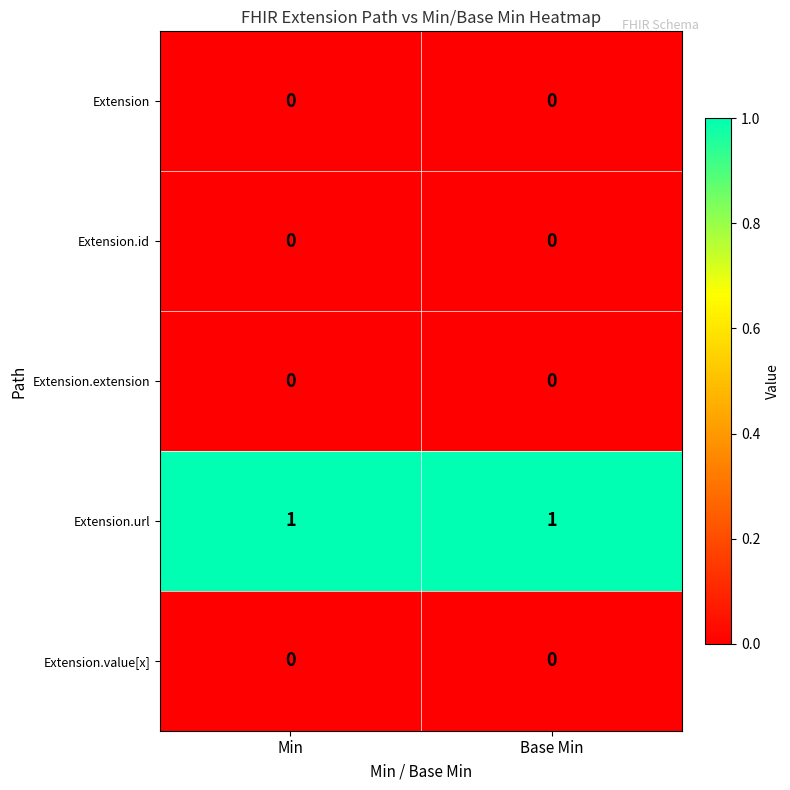

True or false: Extension.url has a value of 1 at Min.

True